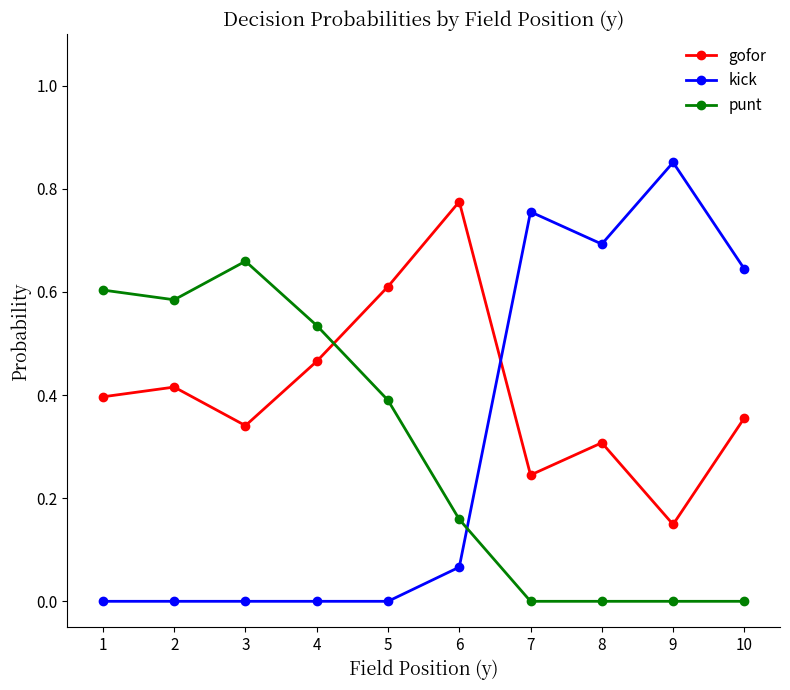

Between which two adjacent categories do kick and gofor first intersect?

6 and 7